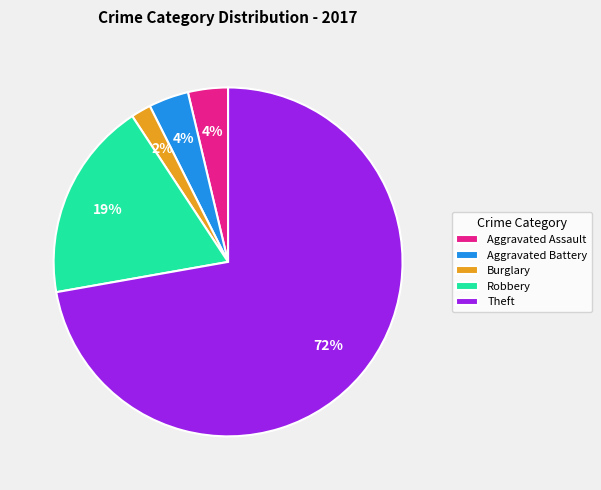

To the nearest percent, what is the average slice percentage?

20%